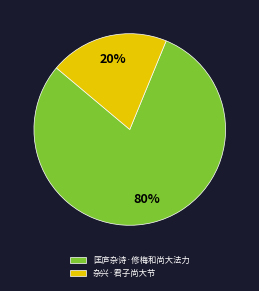

How many slices are in this pie chart?

2